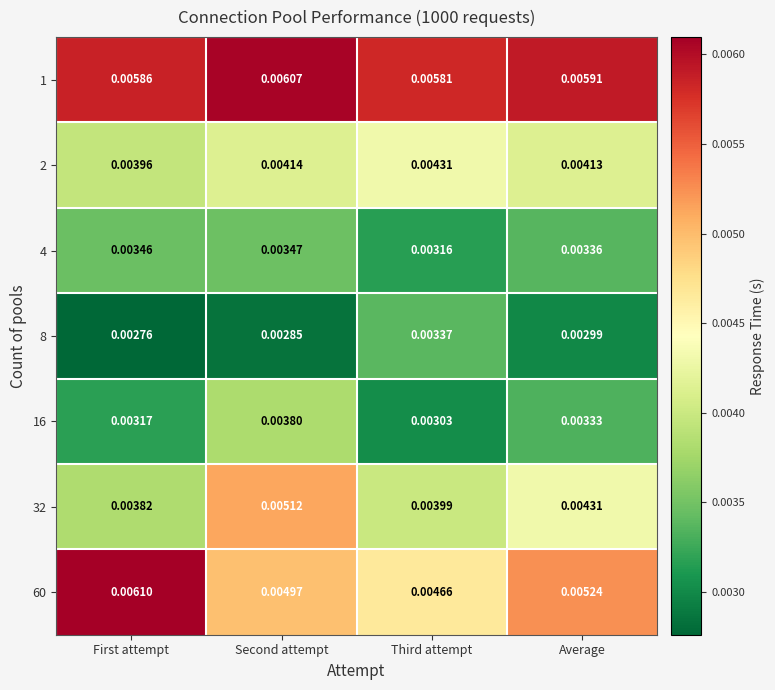

Which category has the highest value across all series?

First attempt